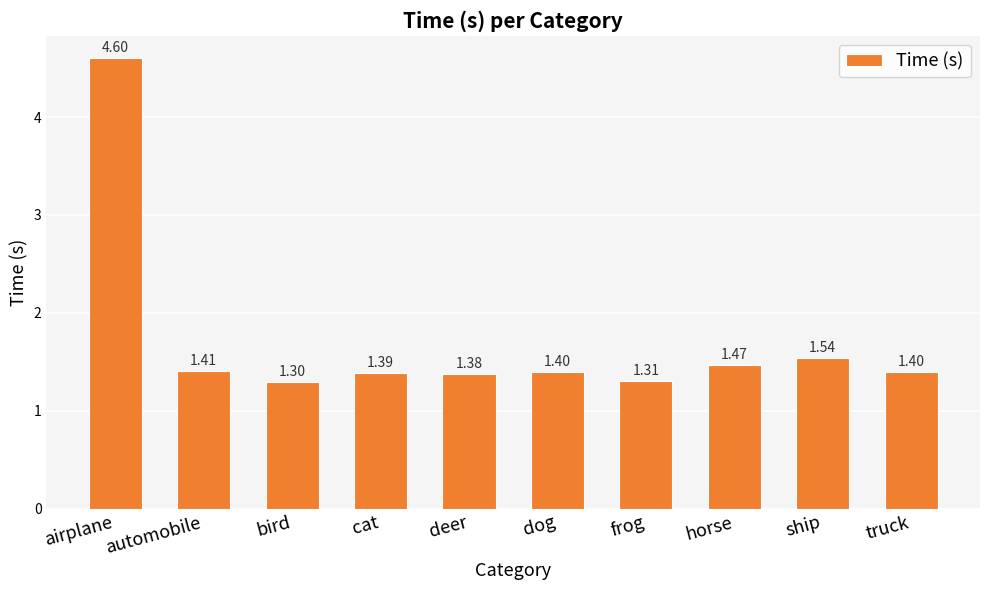

How many bars are there in total?

10